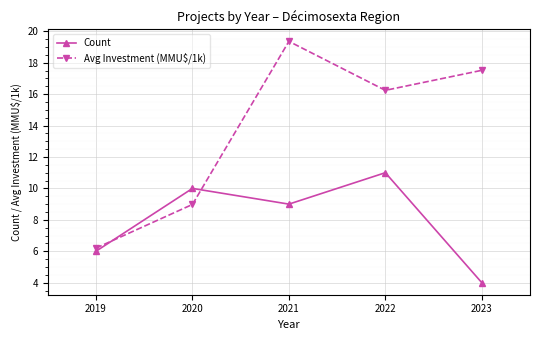

Is it true that Avg Investment (MMU$/1k) equals 10.3 at 2022?

False